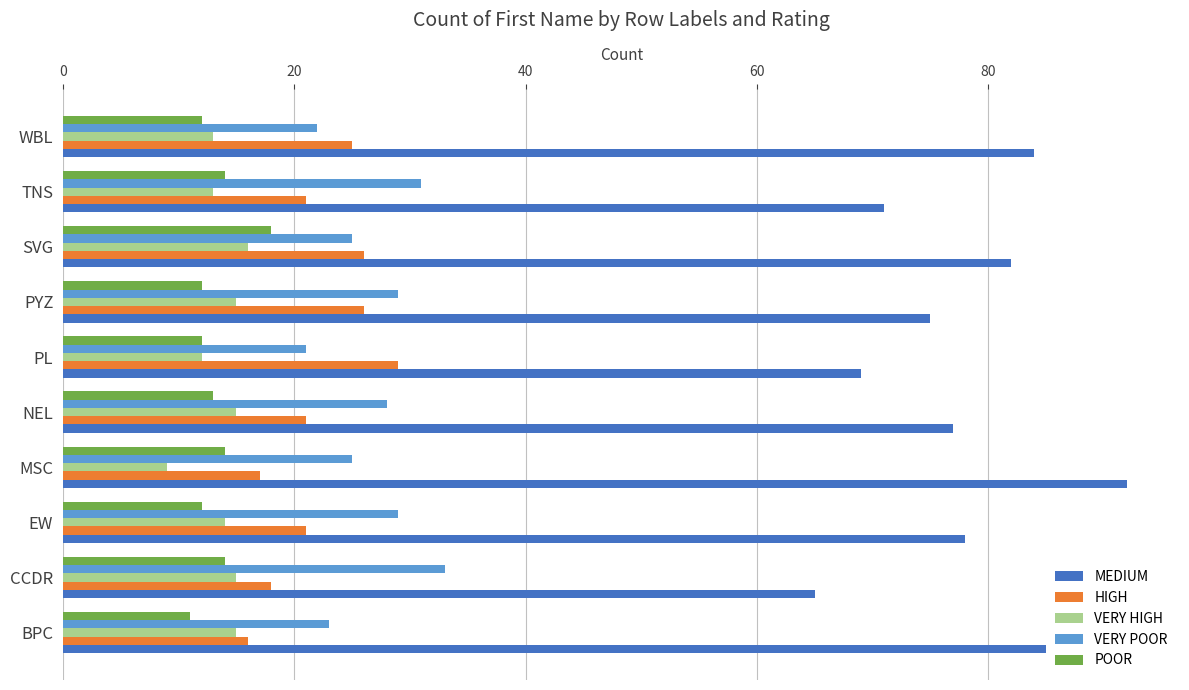

Read the VERY HIGH value at CCDR.

15